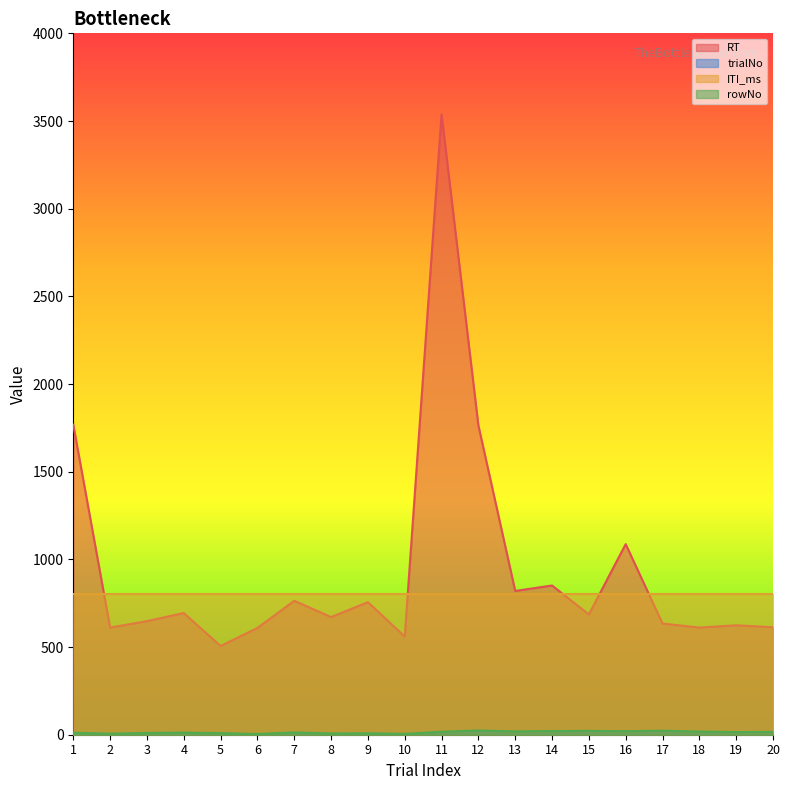

What is the sum of all trialNo values?

110